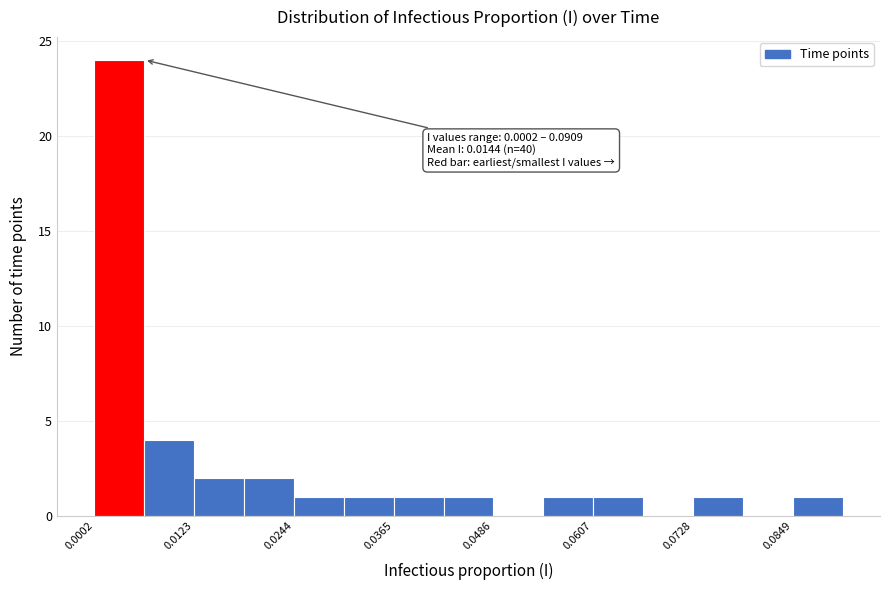

Around what value on the x-axis is the tallest bar? Give the approximate position of its centre, as read against the axis.

0.004